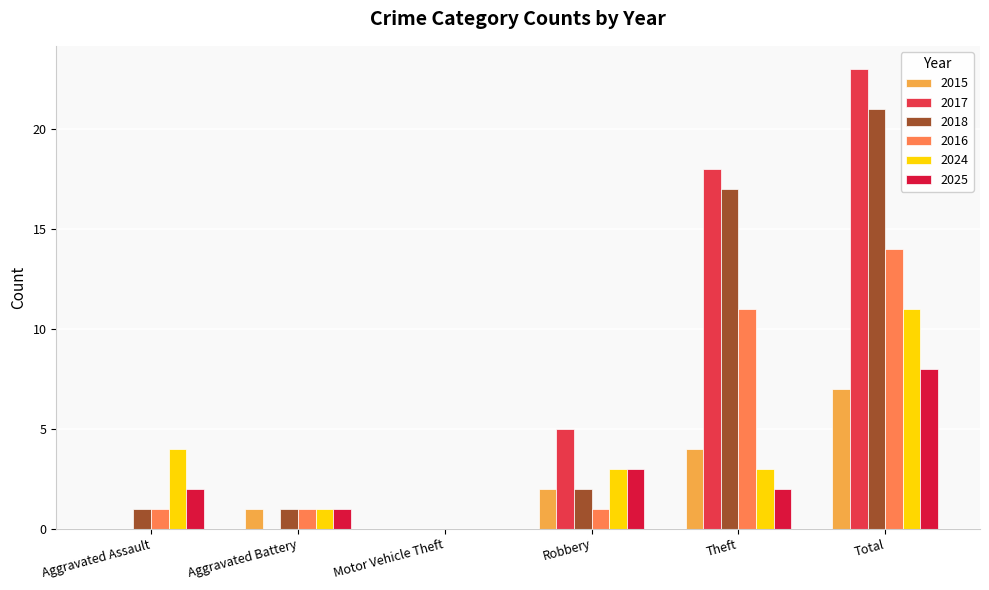

Which series changed the most between Aggravated Assault and Total?

2017